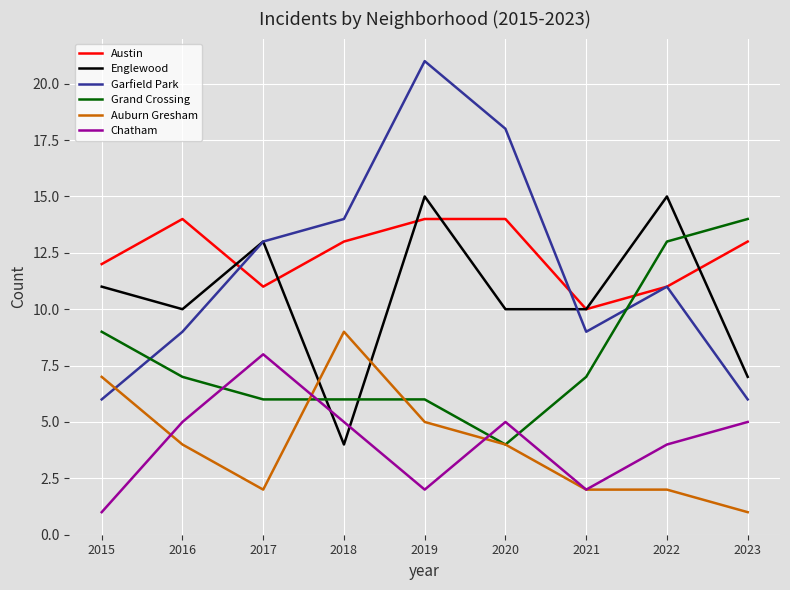

Which series ends up on top after the final intersection of Englewood and Austin?

Austin